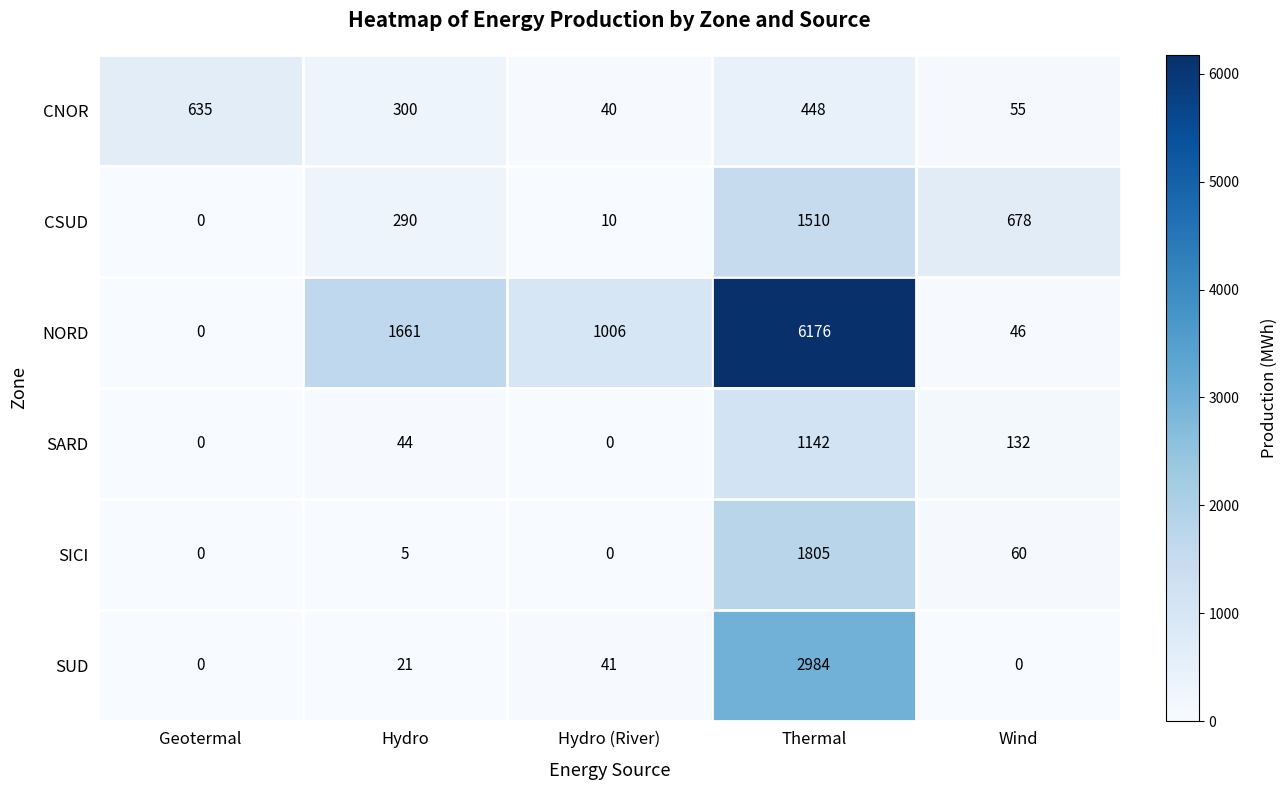

Which series has the largest total across all categories?

NORD